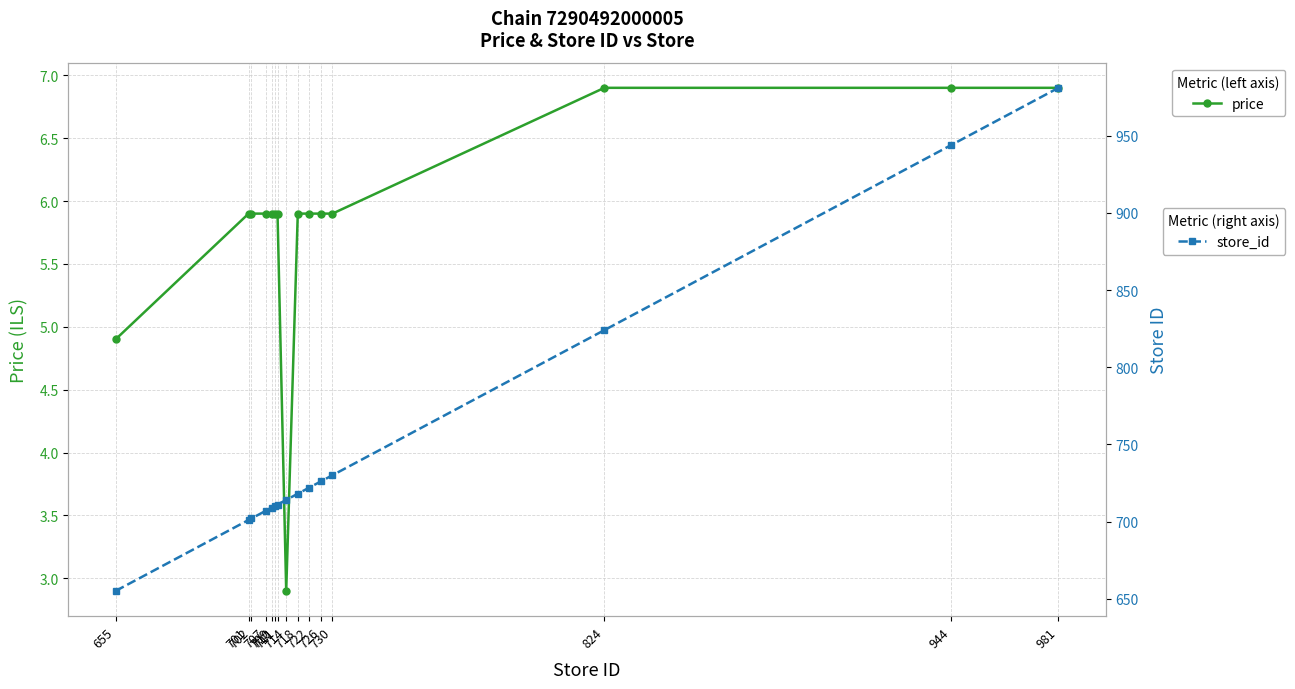

List the series in order of their overall mean, lowest first.

price, store_id